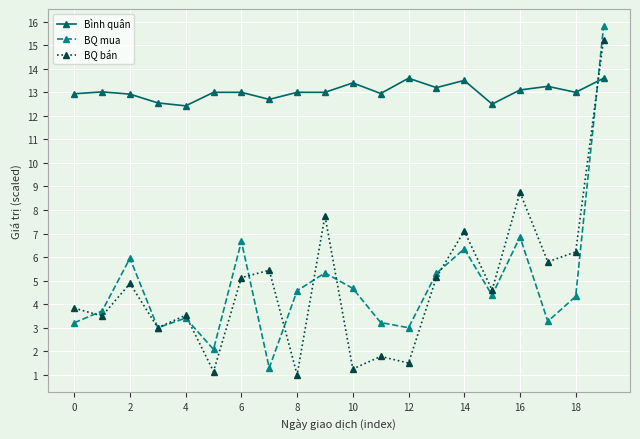

In BQ mua, how many points are lower than both neighbors (excluding endpoints)?

6